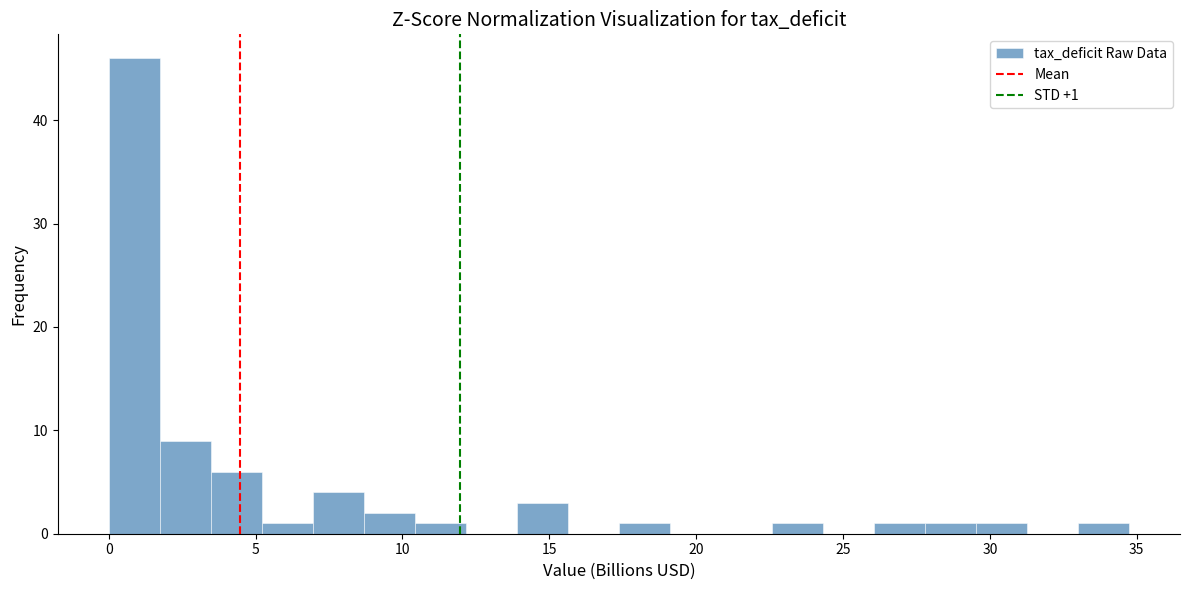

Around what value on the x-axis is the tallest bar? Give the approximate position of its centre, as read against the axis.

1.0